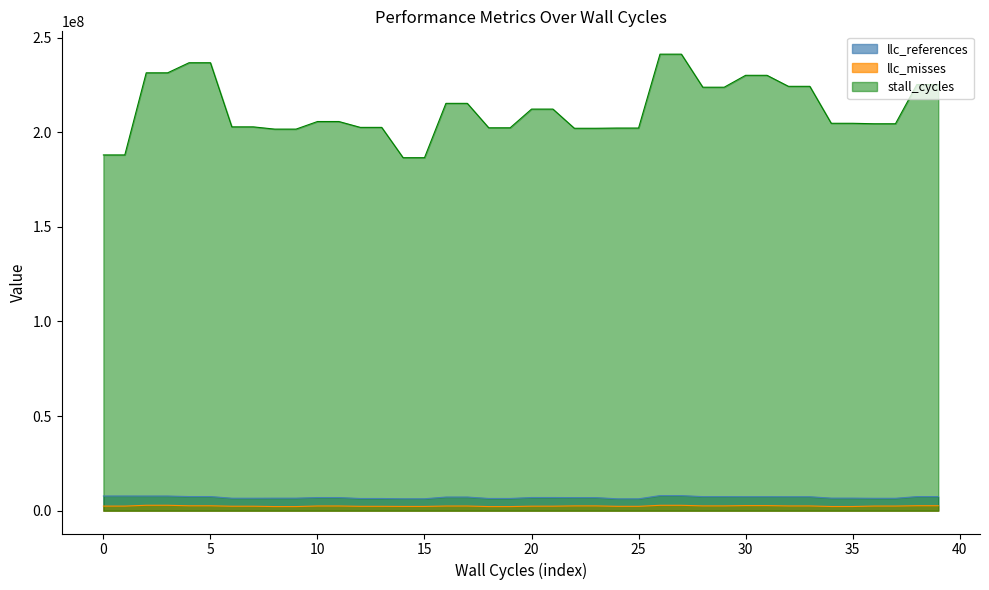

What is the value of the stall_cycles point at the 4th from the left?

231368634